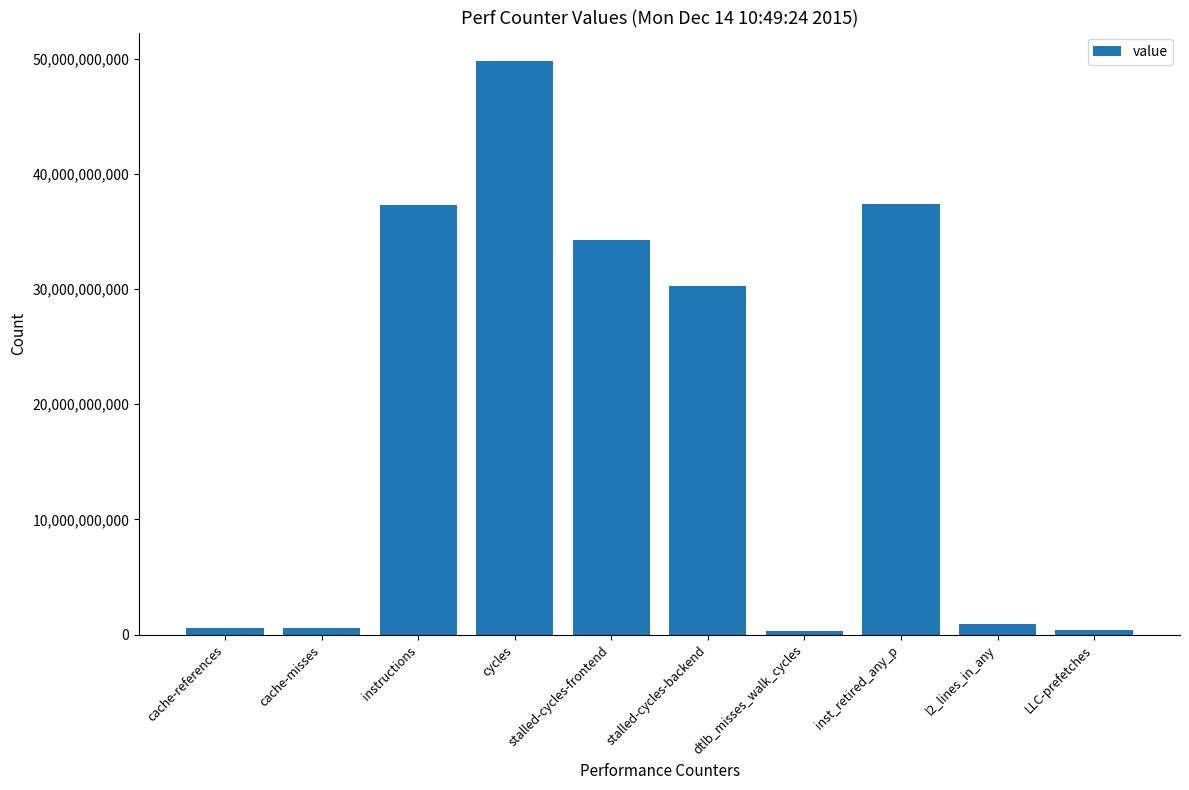

Which has a higher value, instructions or cache-references?

instructions